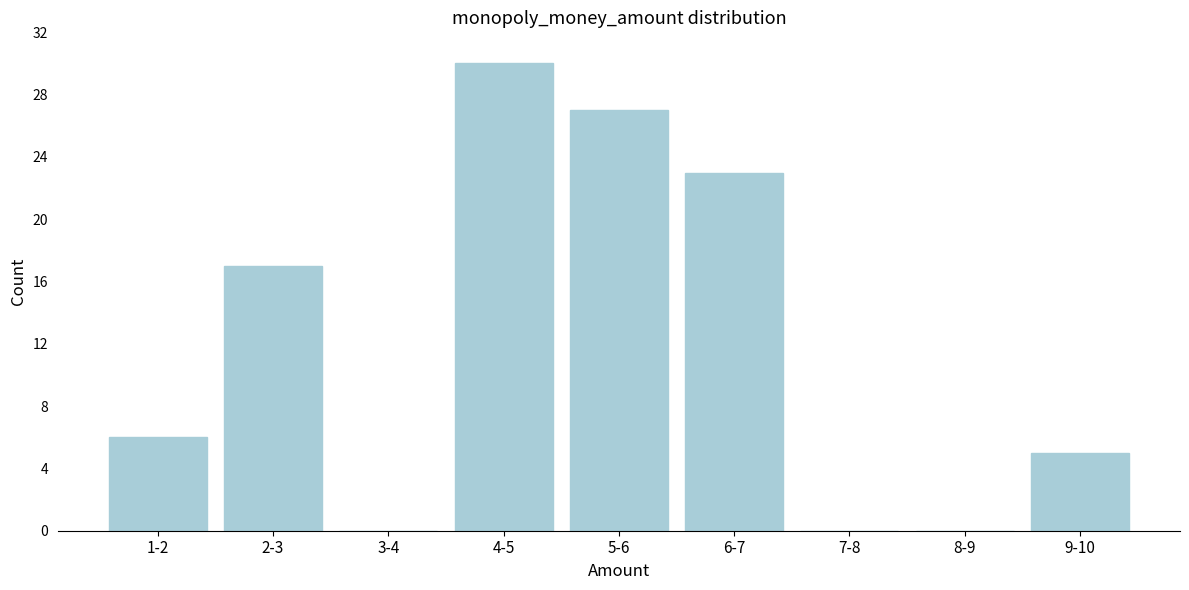

Reading left to right, extract all data points from this chart.

1-2=6	2-3=17	3-4=0	4-5=30	5-6=27	6-7=23	7-8=0	8-9=0	9-10=5